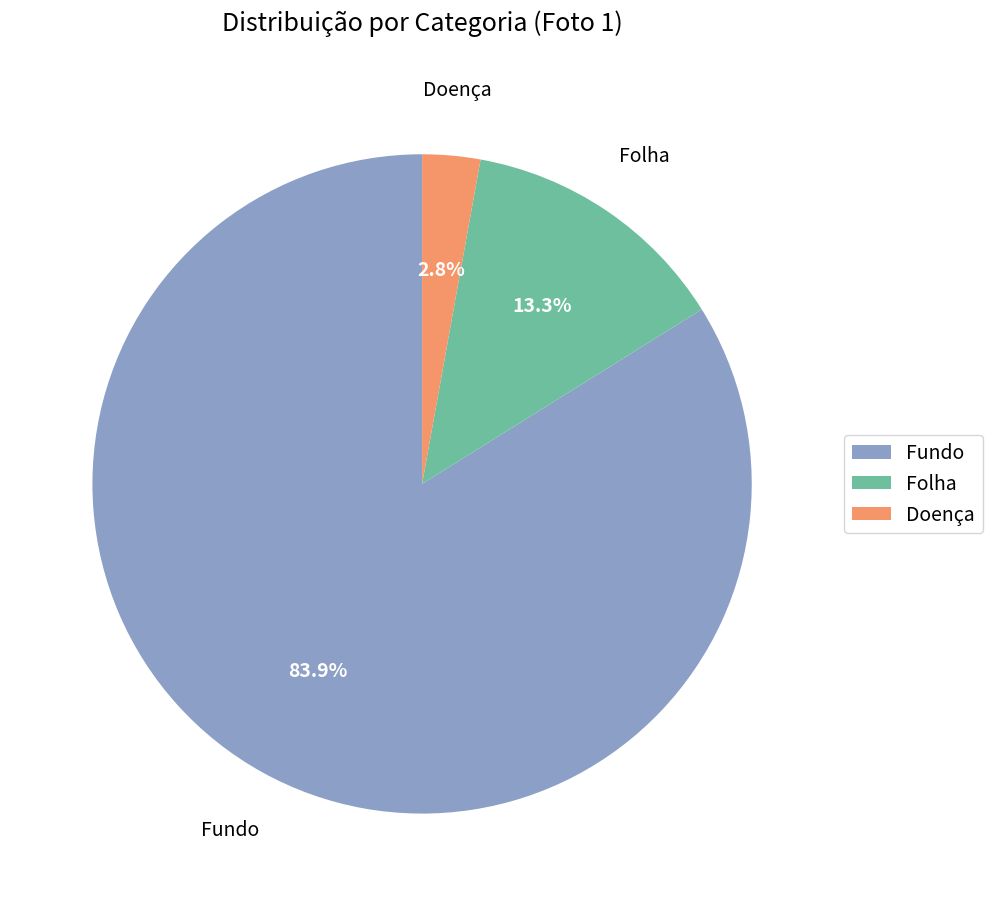

Rank the categories by value from lowest to highest.

Doença, Folha, Fundo